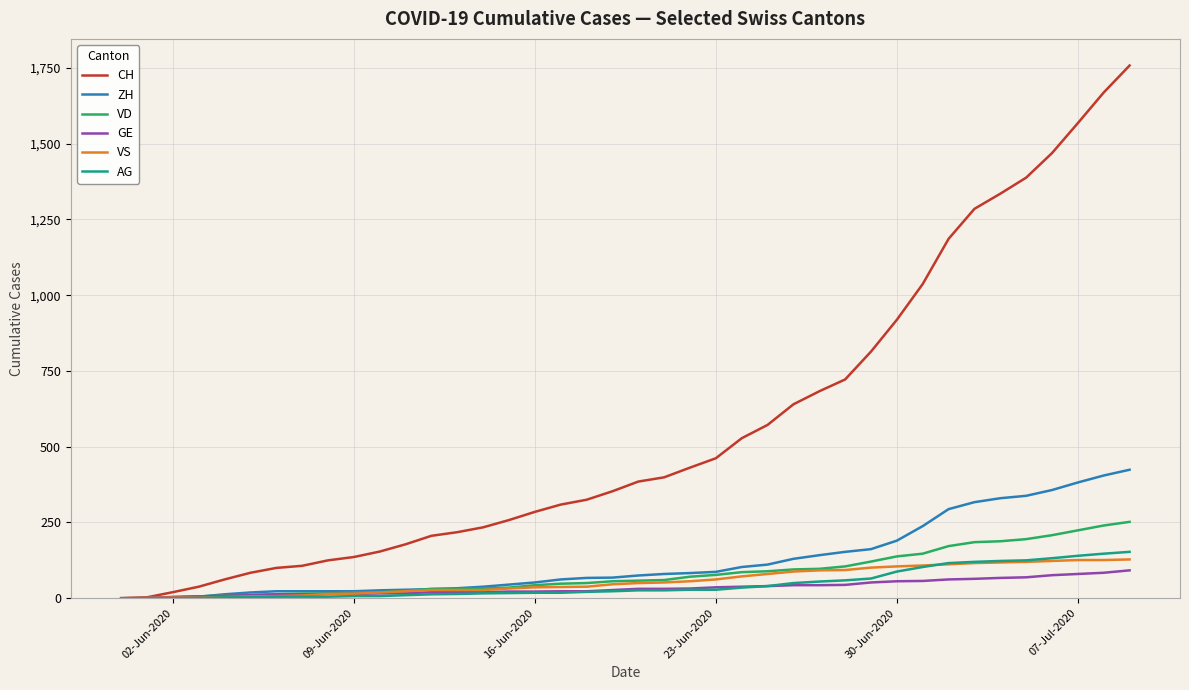

Which series has the largest range (max minus min)?

CH